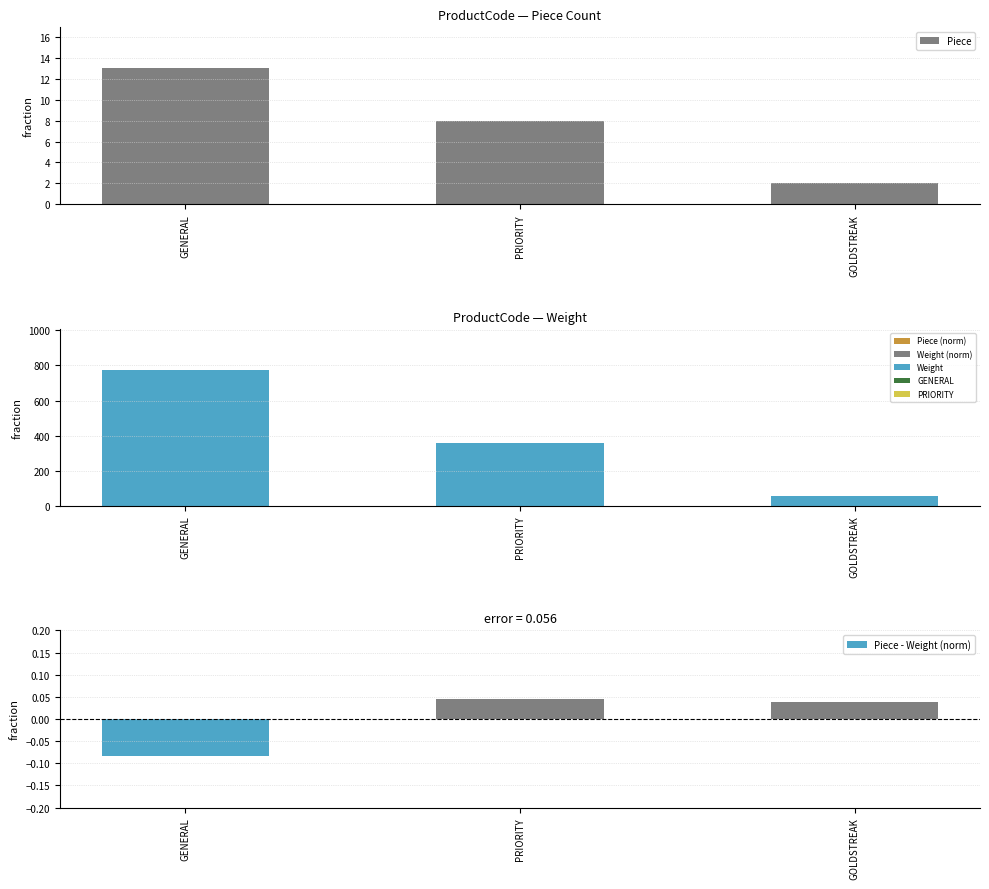

At which label does Weight first exceed 360?

GENERAL